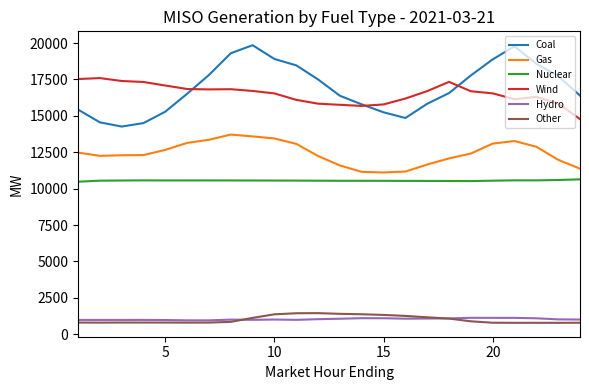

Is this an area chart (filled region under the line)?

No